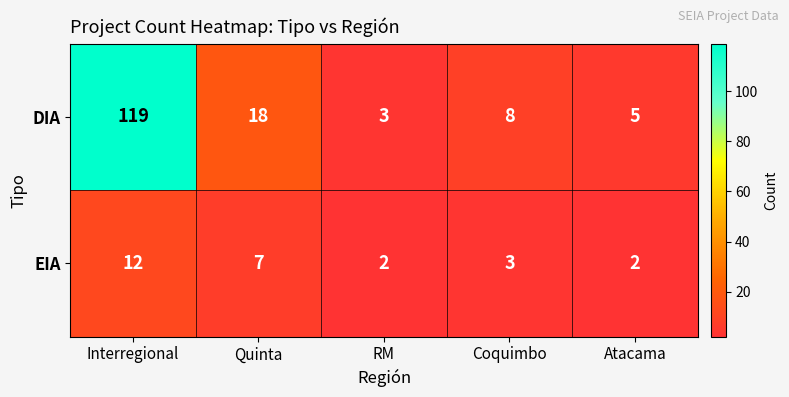

At Coquimbo, list the series in order from largest to smallest.

DIA, EIA